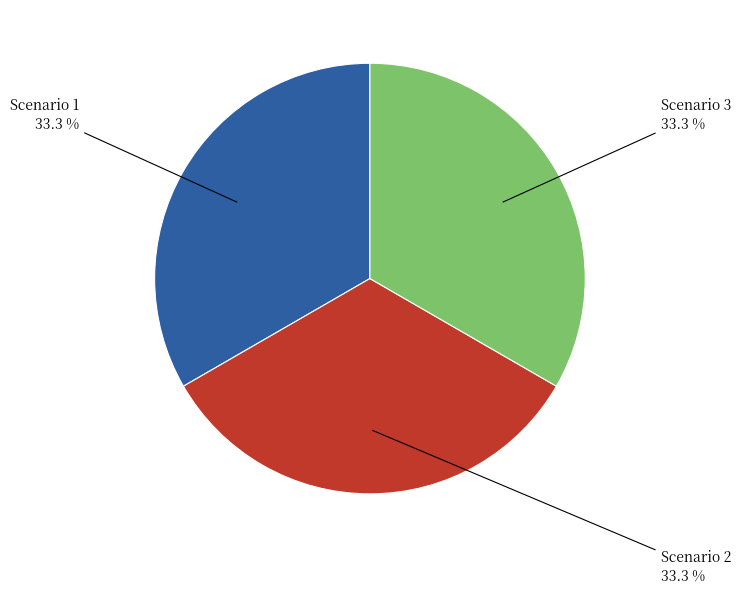

How many segments does this pie chart have?

3